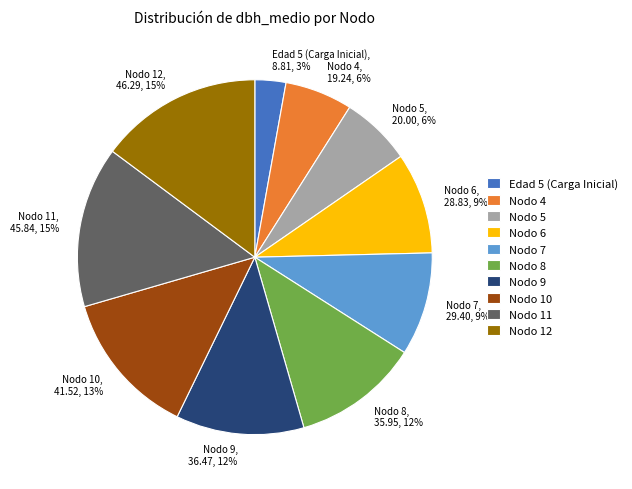

Combined, do Nodo 4 and Nodo 8 account for over 50%?

No